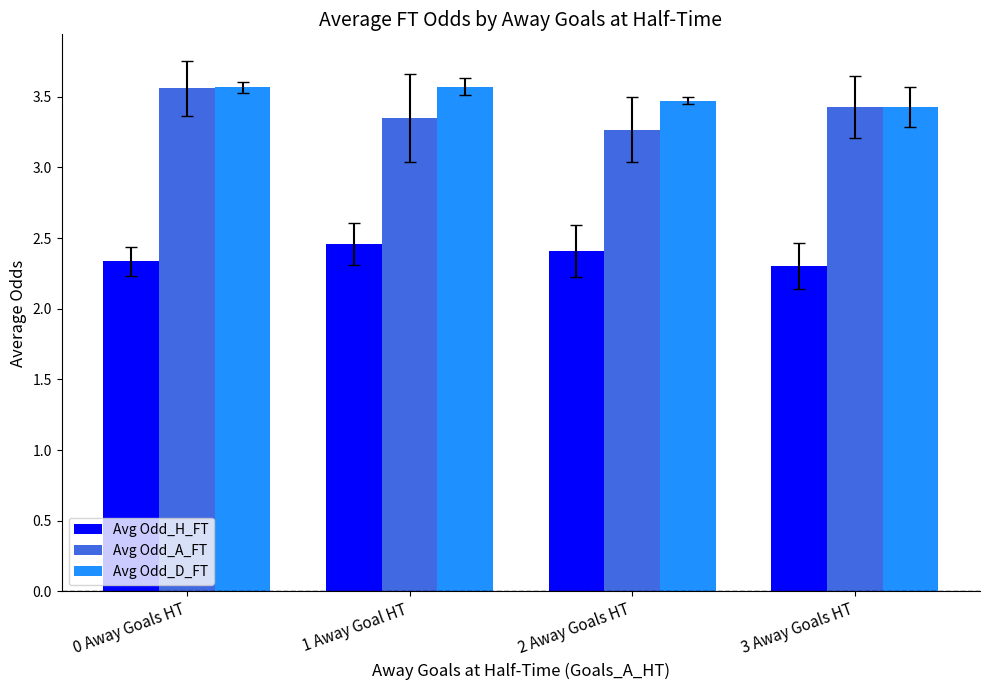

Does the chart contain stacked bars?

No